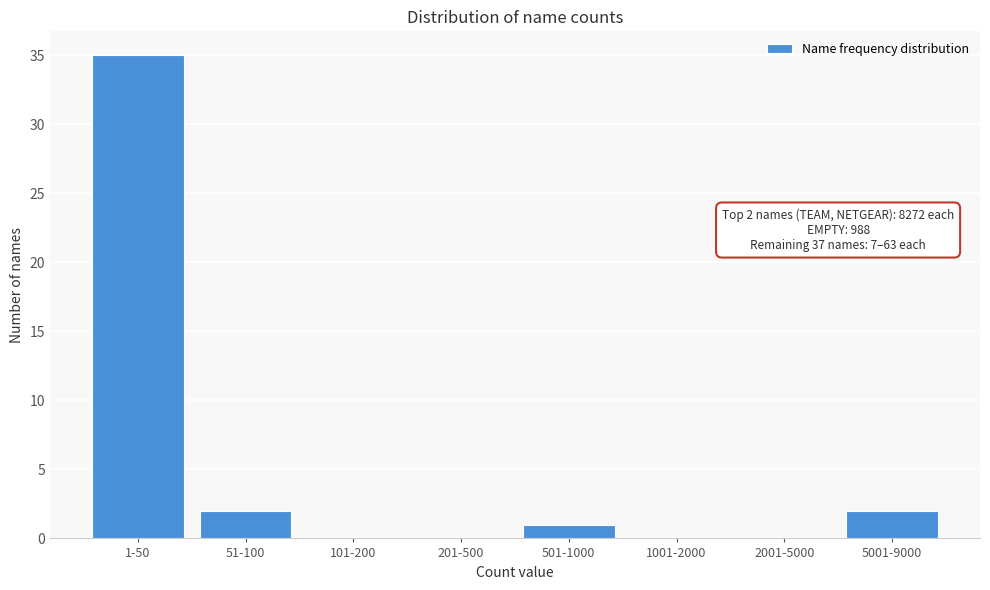

Reading left to right, what are all the values shown in this chart?

1-50=35	51-100=2	101-200=0	201-500=0	501-1000=1	1001-2000=0	2001-5000=0	5001-9000=2